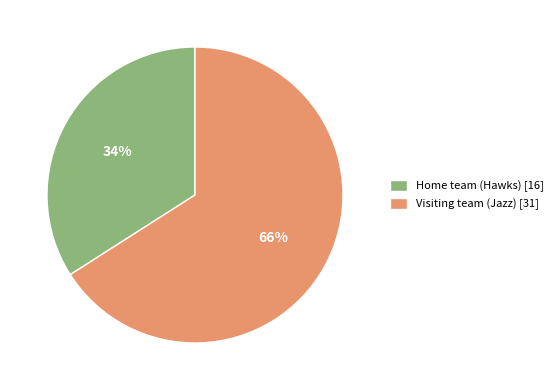

Do Visiting team (Jazz) [31] and Home team (Hawks) [16] together represent more than half of the pie?

Yes